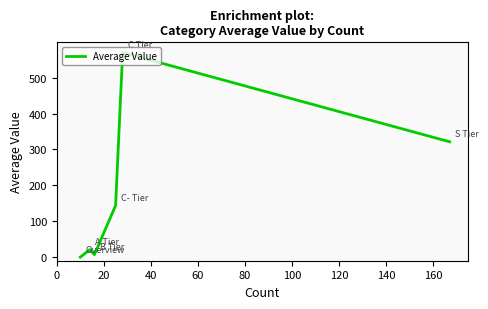

What is the average value?

177.1